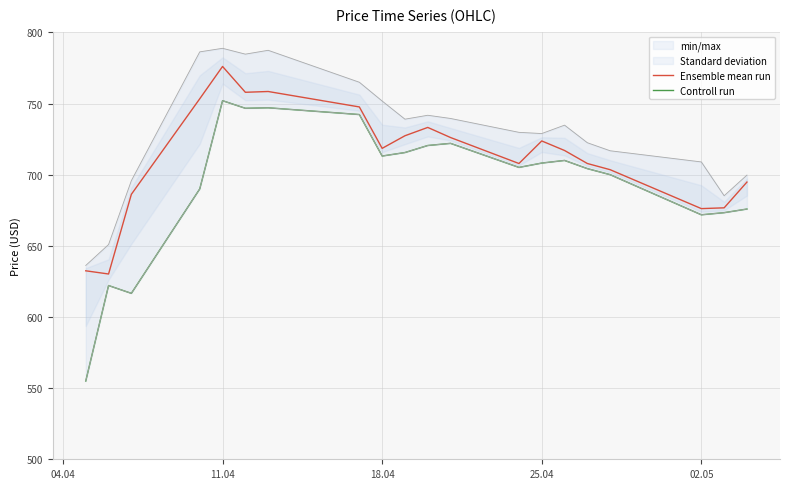

What is the value of the Ensemble mean run point at the 8th from the left?

747.6